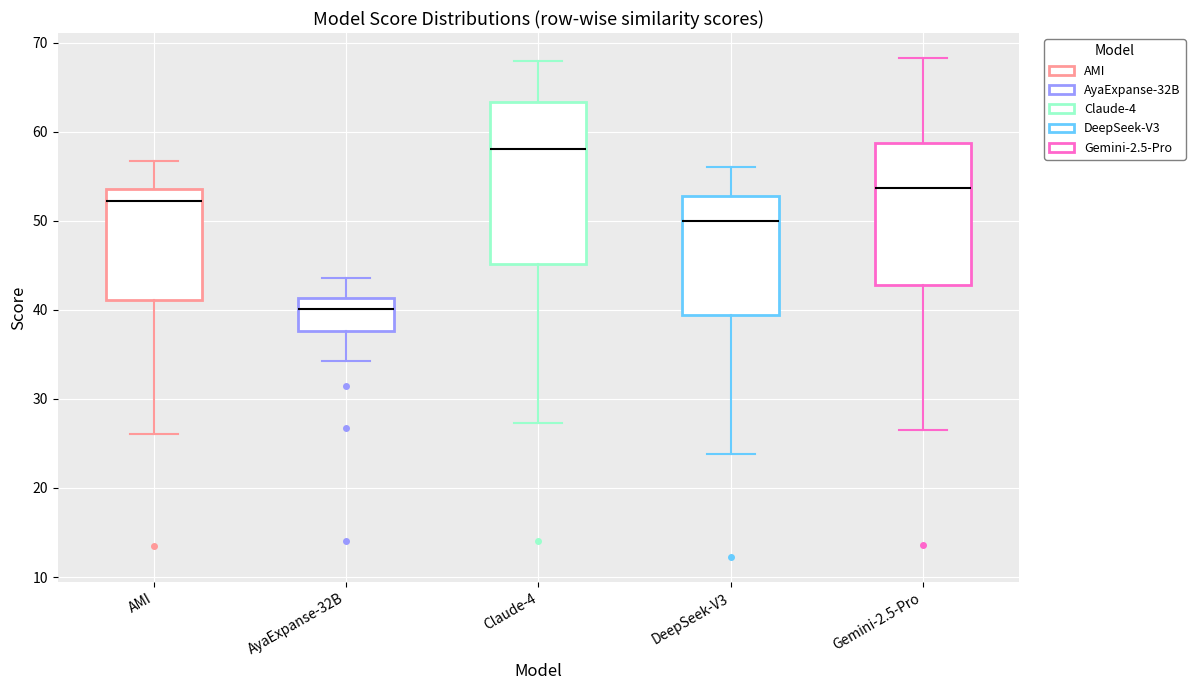

Comparing the boxes themselves (not the whiskers), which one is the tallest?

Claude-4